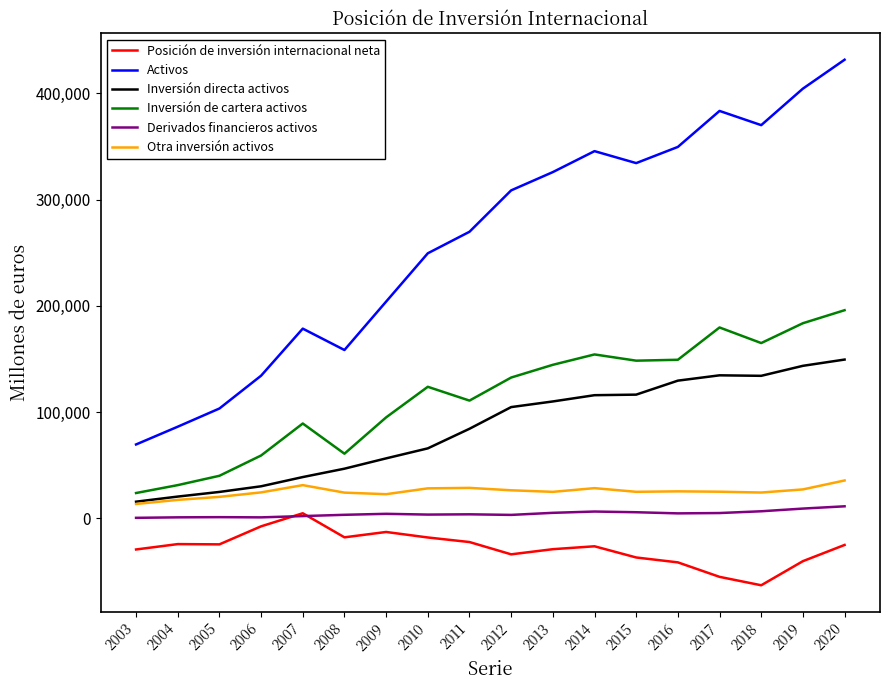

How many lines are shown in the chart?

6